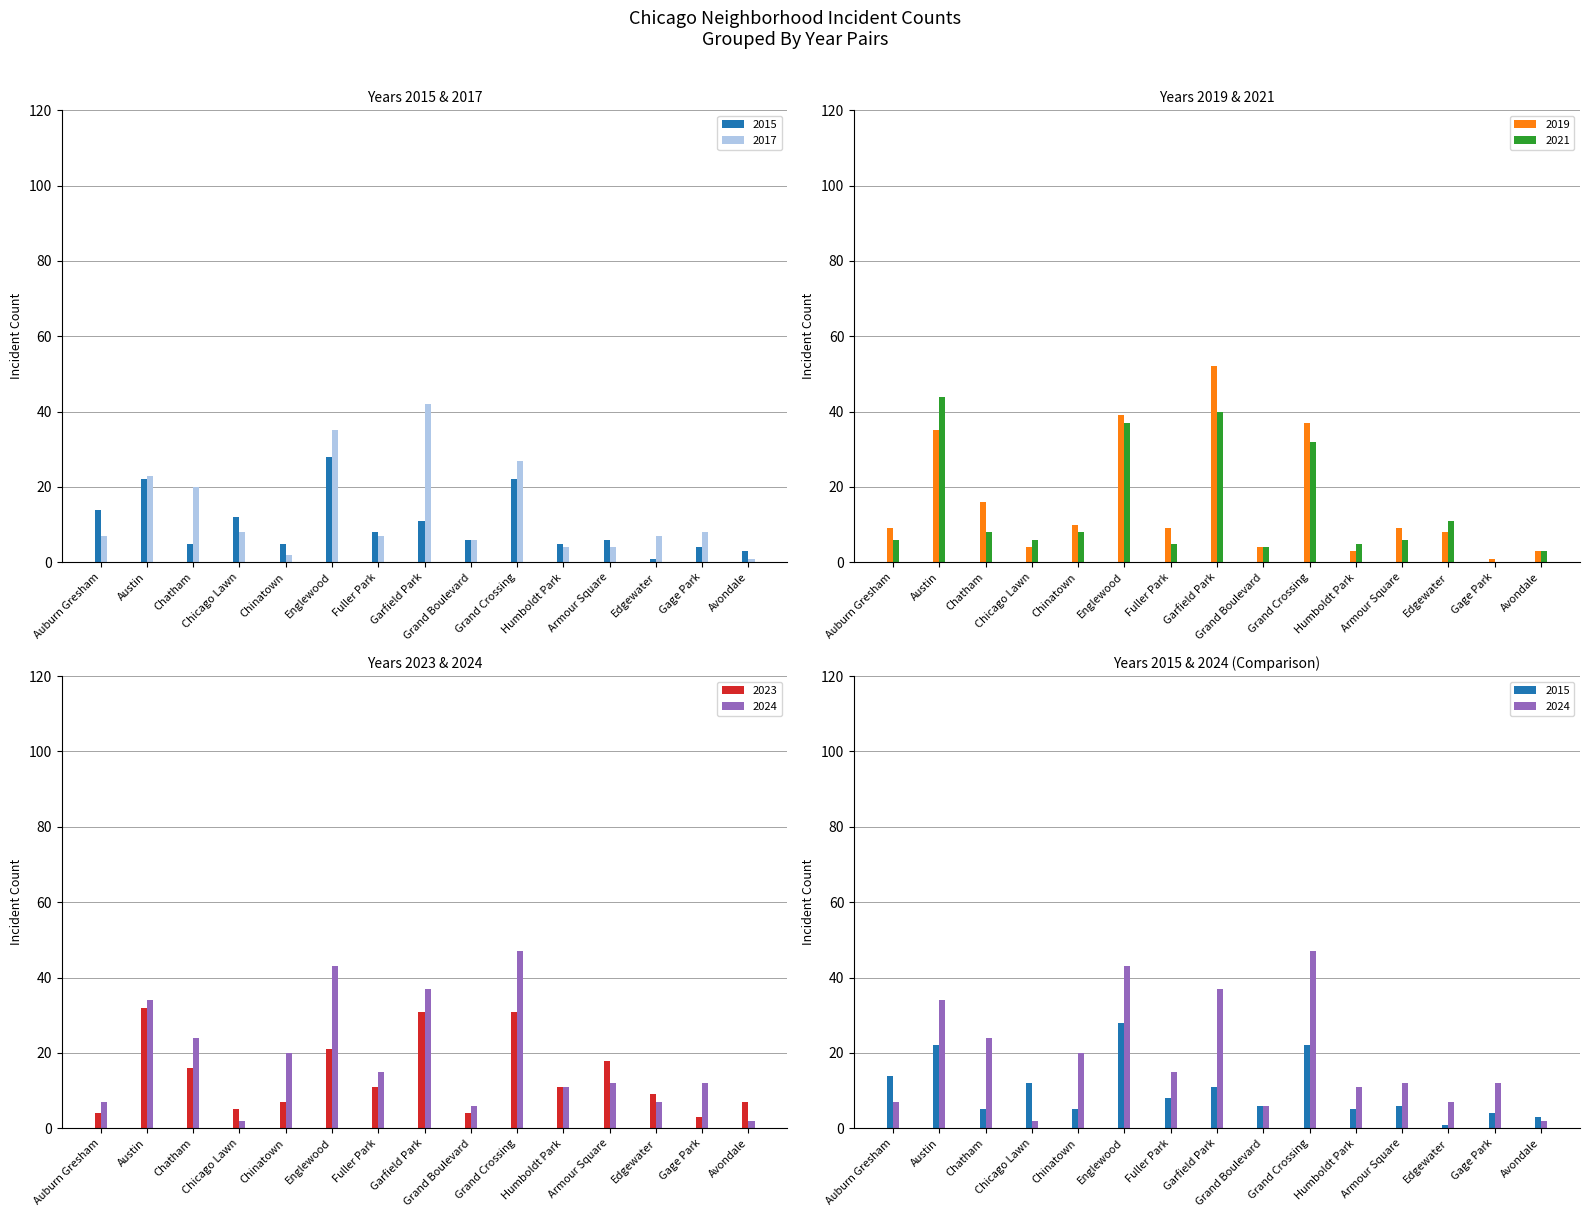

Read the 2019 value at Auburn Gresham, to the nearest 5.

10